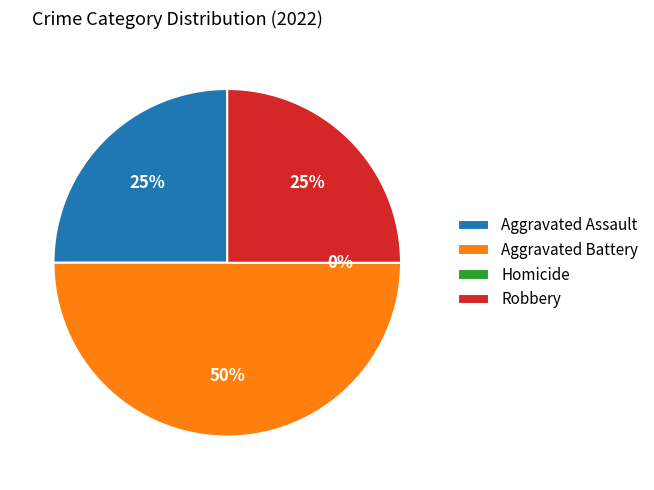

Combined, do Aggravated Battery and Homicide account for over 50%?

No